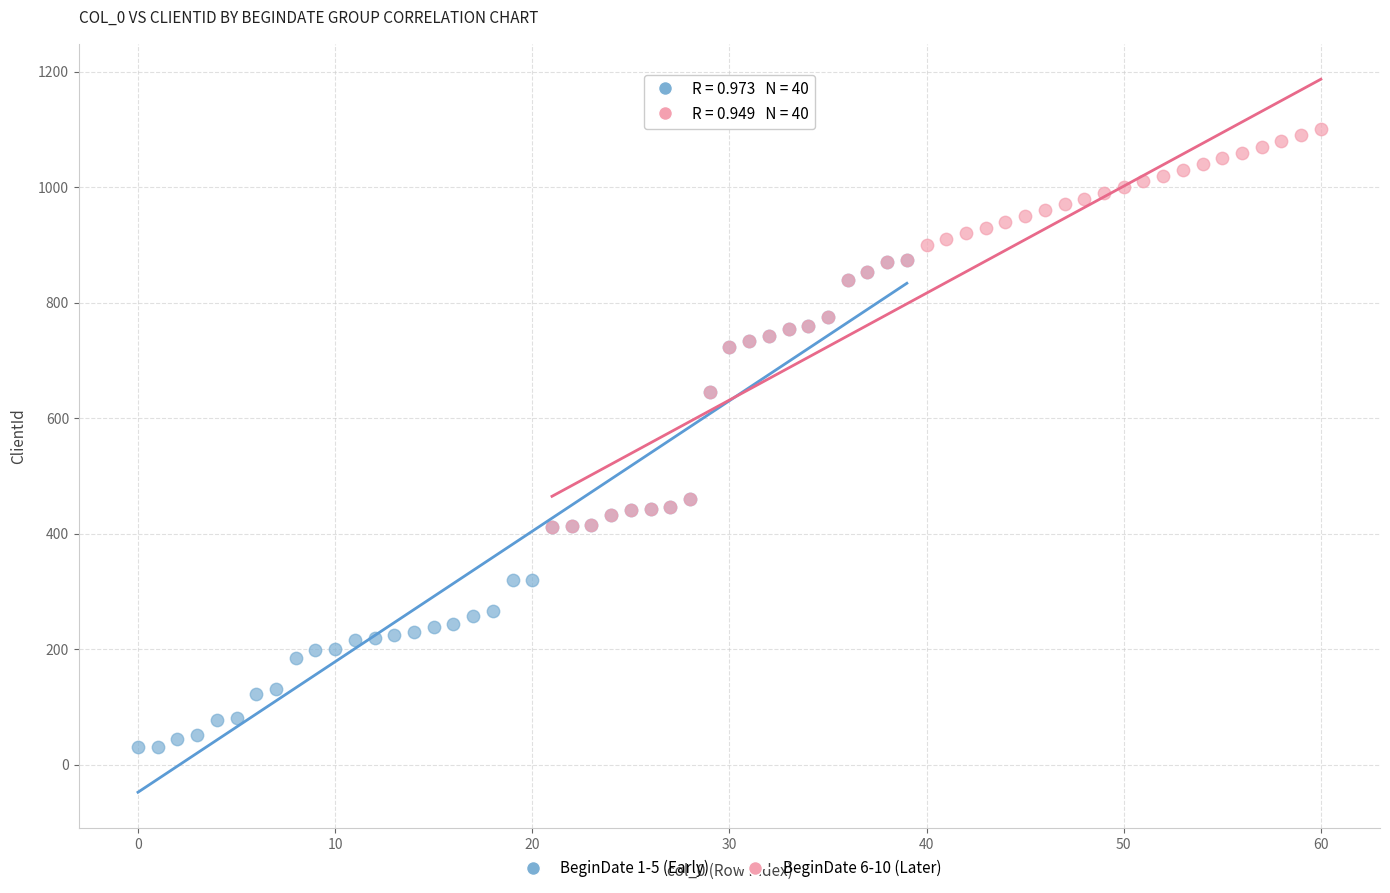

Which series reaches the maximum Y coordinate?

BeginDate 6-10 (Later)